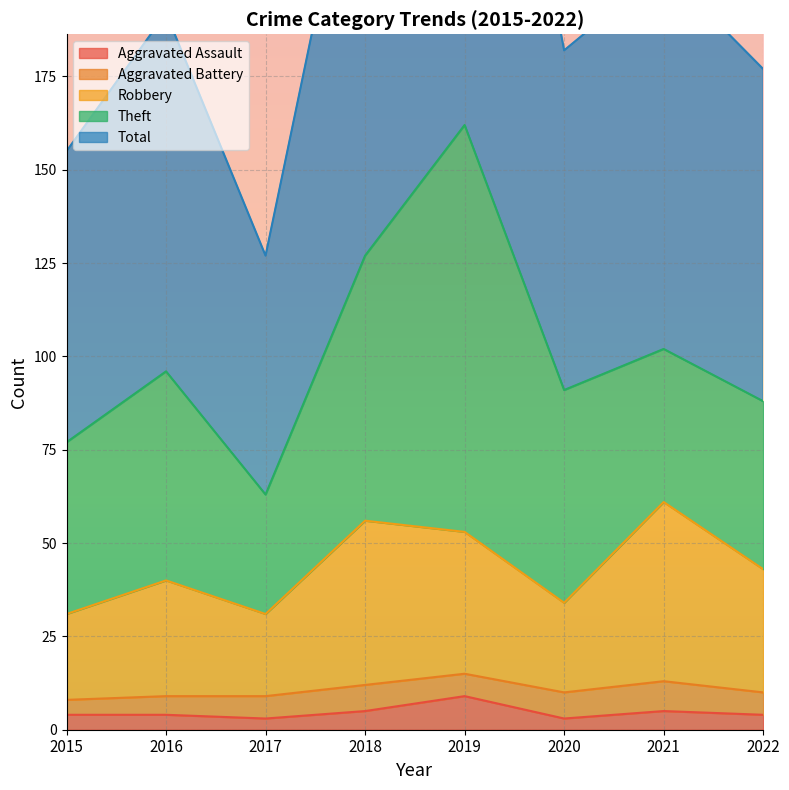

True or false: Aggravated Assault has a value of 1 at 2016.

False